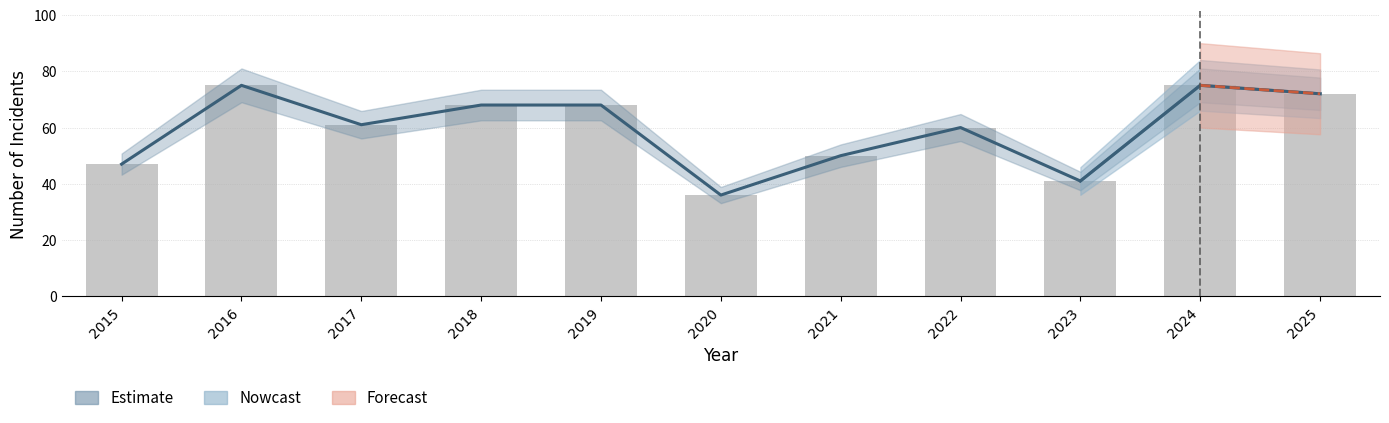

What is the smallest value displayed?

36